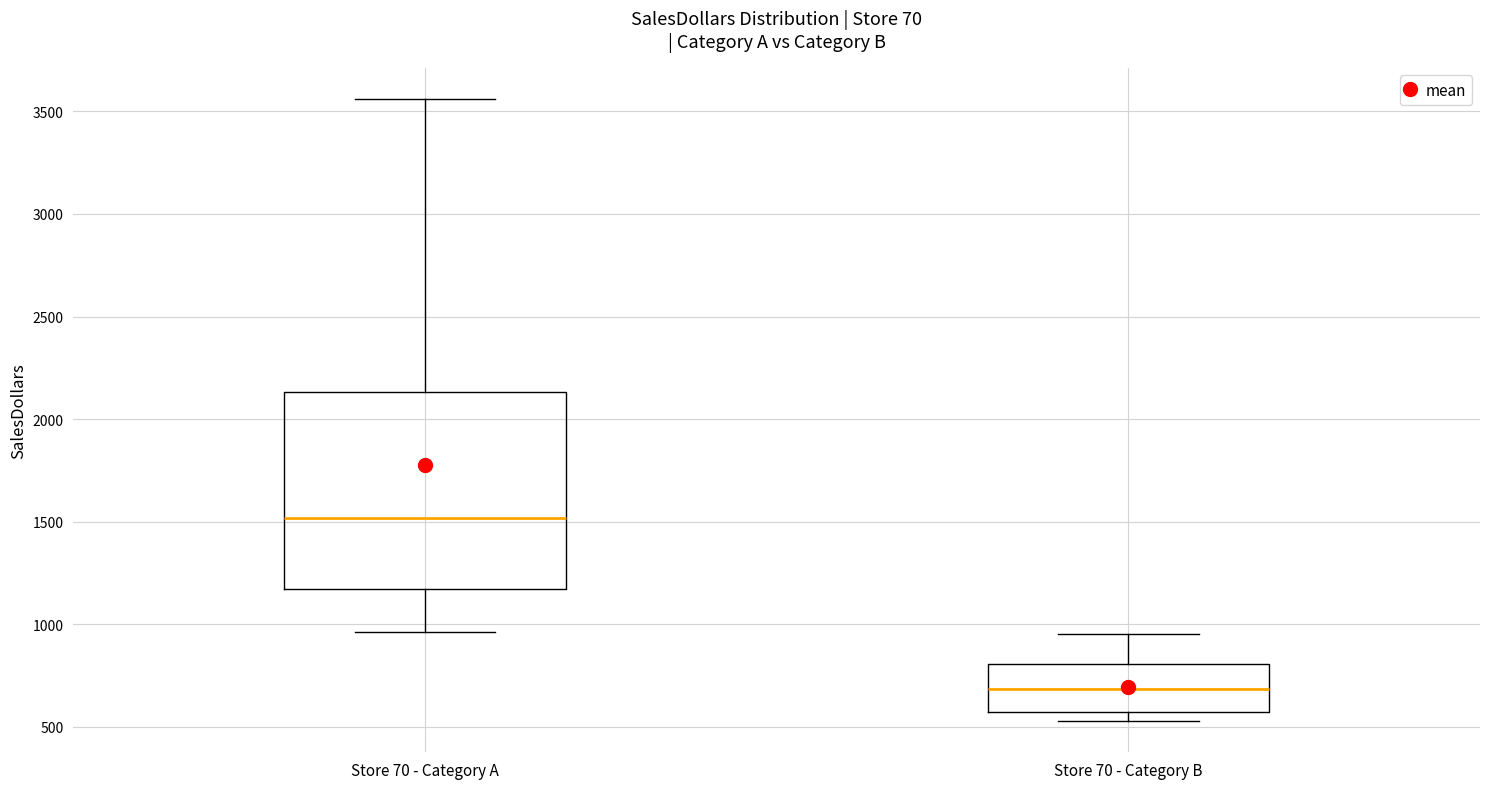

Reading left to right, read every box against the y-axis: the position of its median line, the range the box covers, and the ends of its whiskers. The values are not printed on the chart, so give them approximately, as read against the axis.

Store 70 - Category A: median 1500, box 1150 to 2150, whiskers 950 to 3550
Store 70 - Category B: median 700, box 550 to 800, whiskers 550 (just below the box's lower edge) to 950